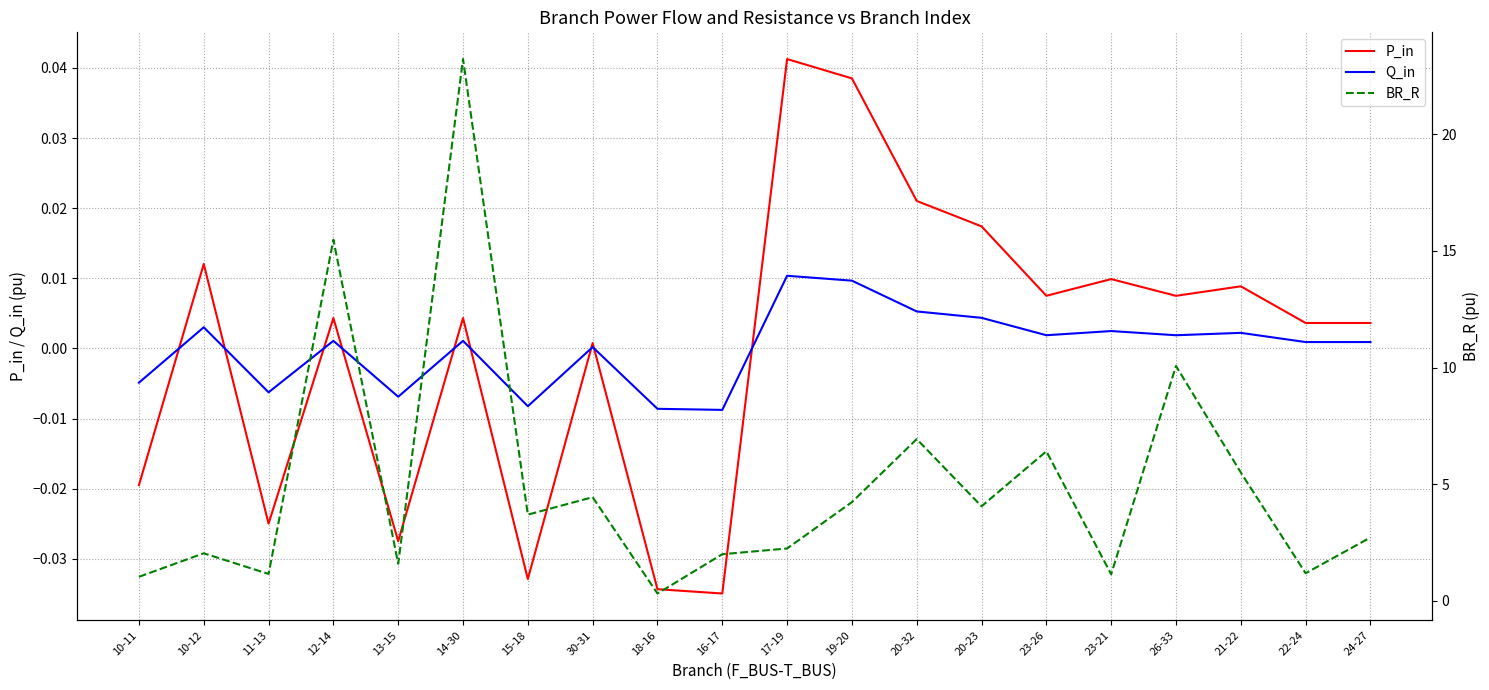

Which series has the widest spread of values?

BR_R